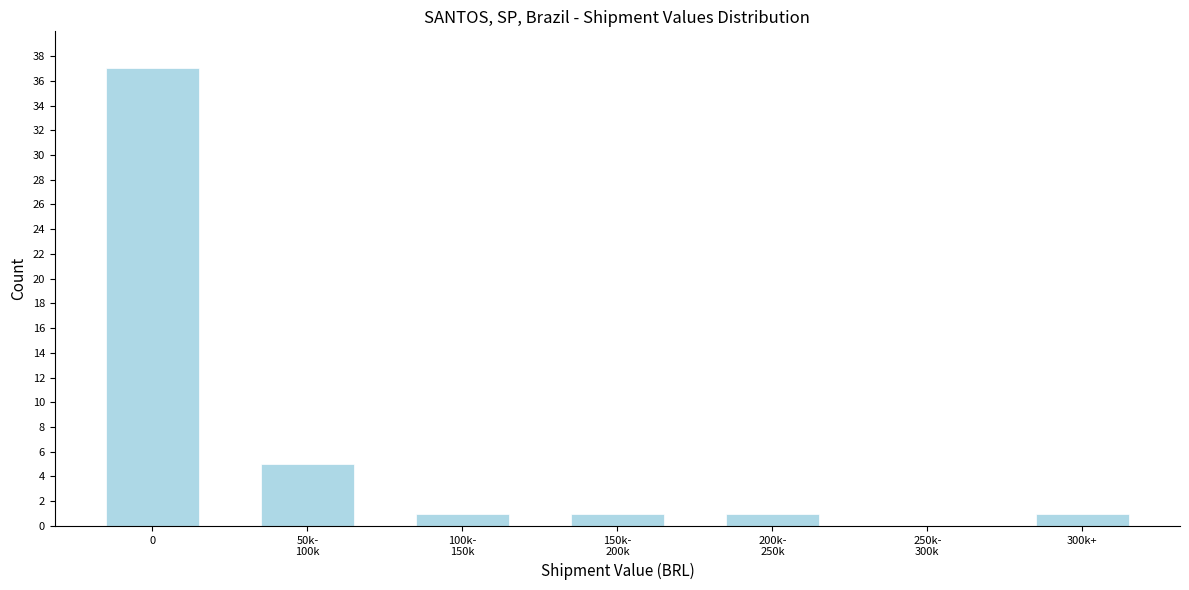

What is the maximum value shown in the chart?

37